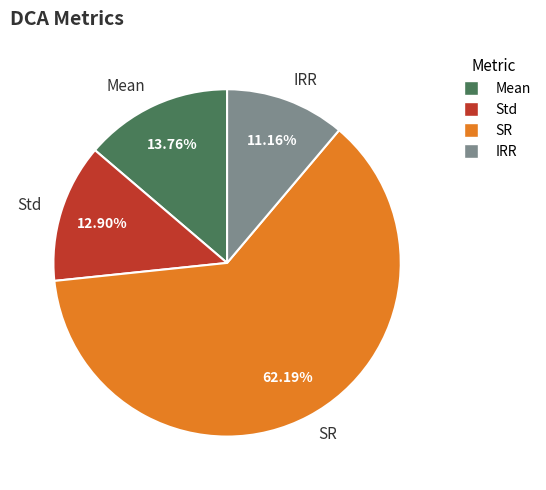

Do Mean and Std together represent more than half of the pie?

No